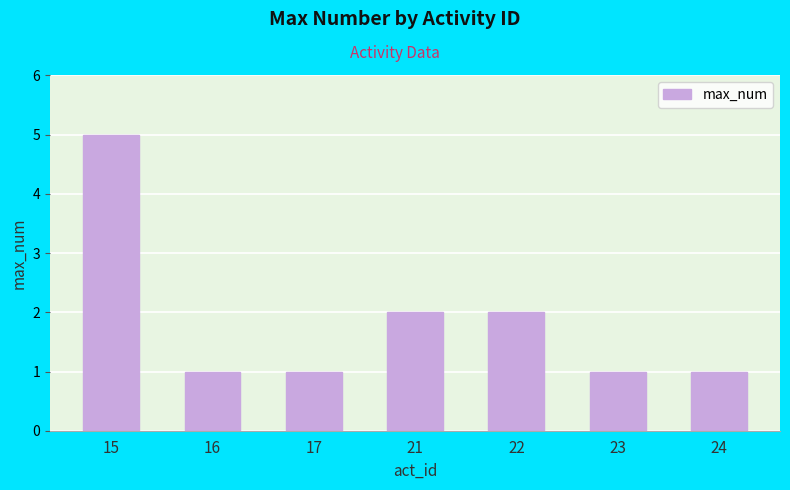

Reading left to right, transcribe all the data shown in this chart.

15=5	16=1	17=1	21=2	22=2	23=1	24=1